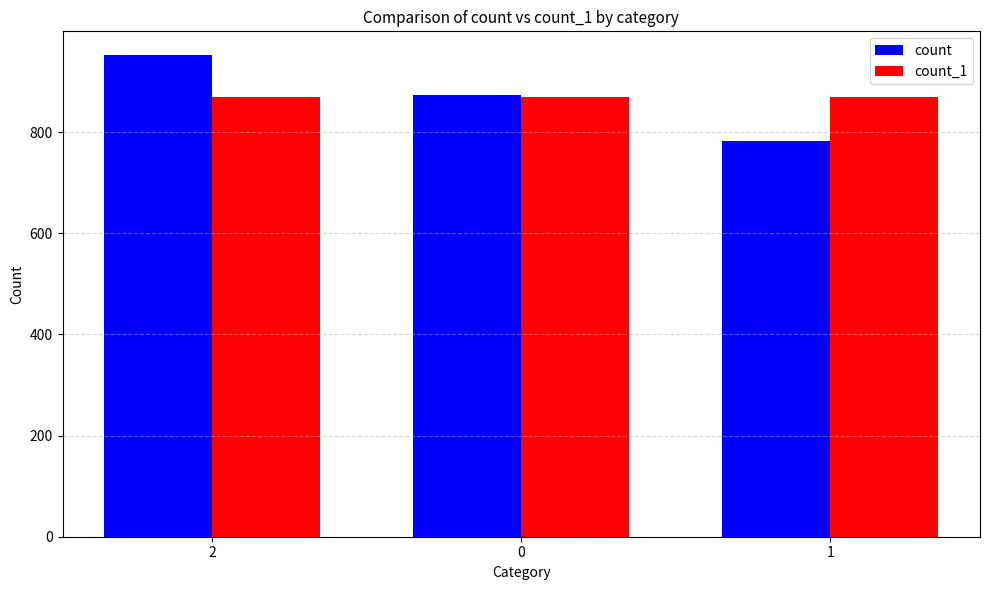

True or false: count_1 has a value of 1363 at 0.

False